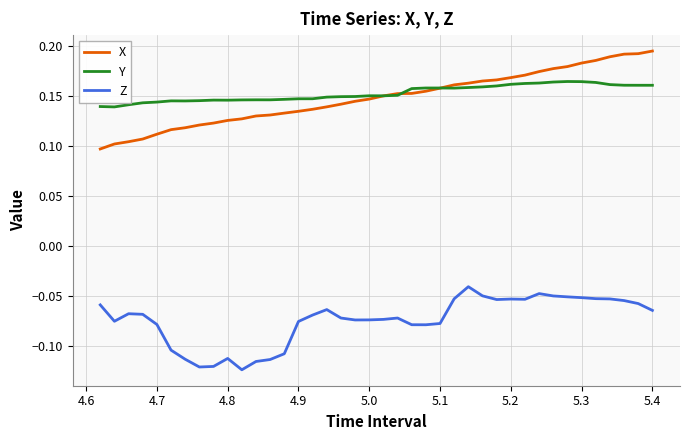

List the series in order of their peak value, lowest first.

Z, Y, X